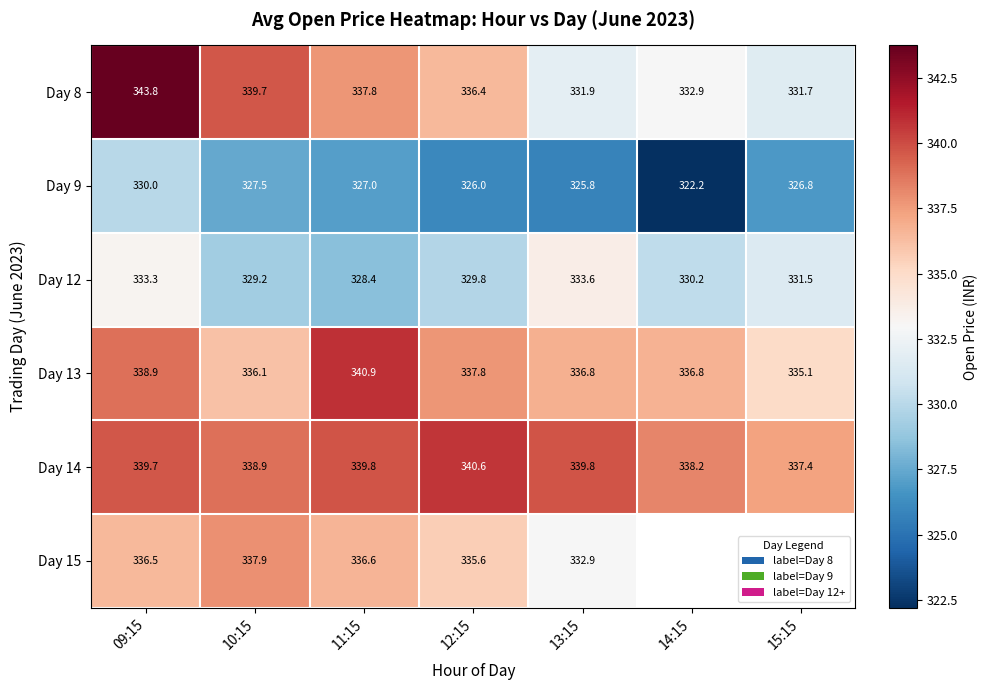

Which category has the lowest value across all series?

14:15